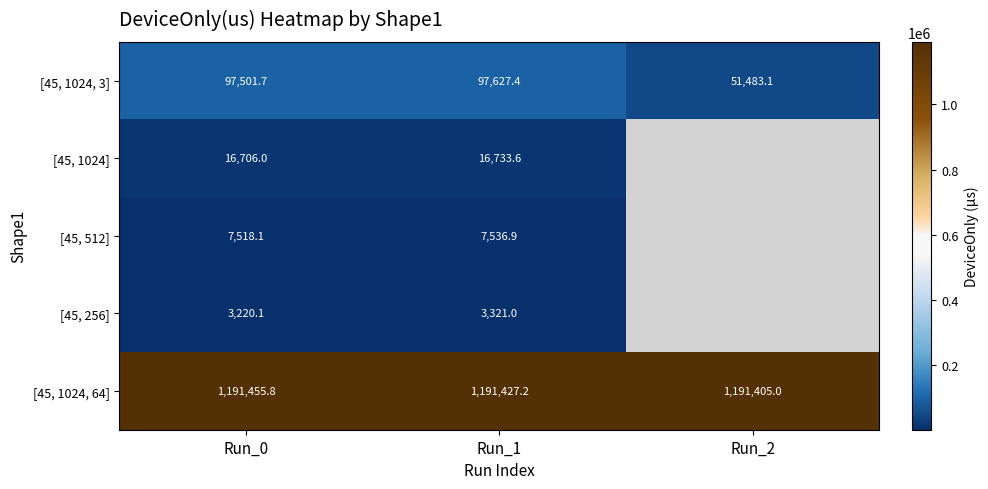

At how many categories does at least one series exceed 40850?

3